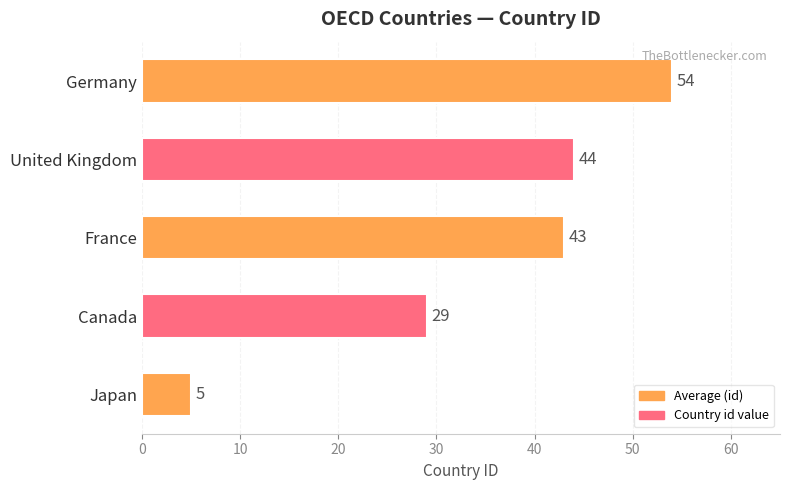

Are the bars grouped side by side (vs. stacked)?

No